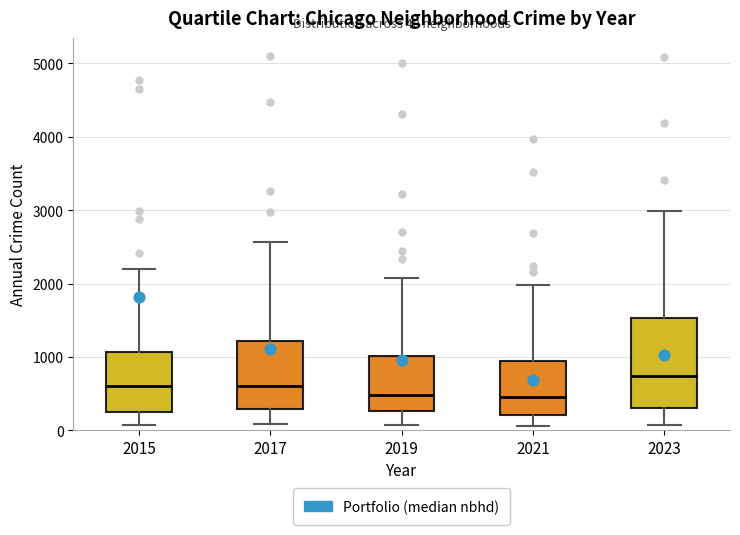

Which box is the tallest, from its lower edge to its upper edge?

2023